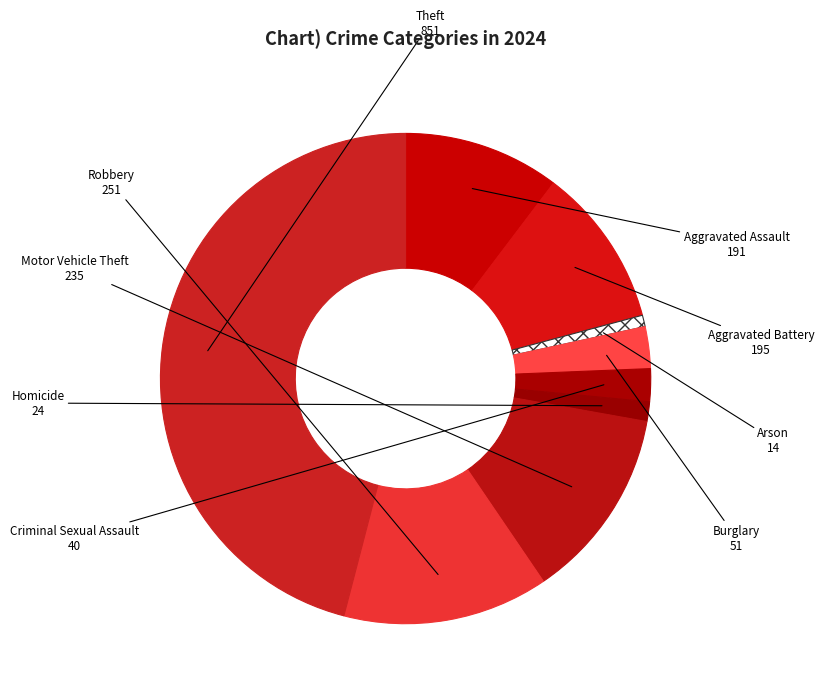

How many segments does this pie chart have?

9